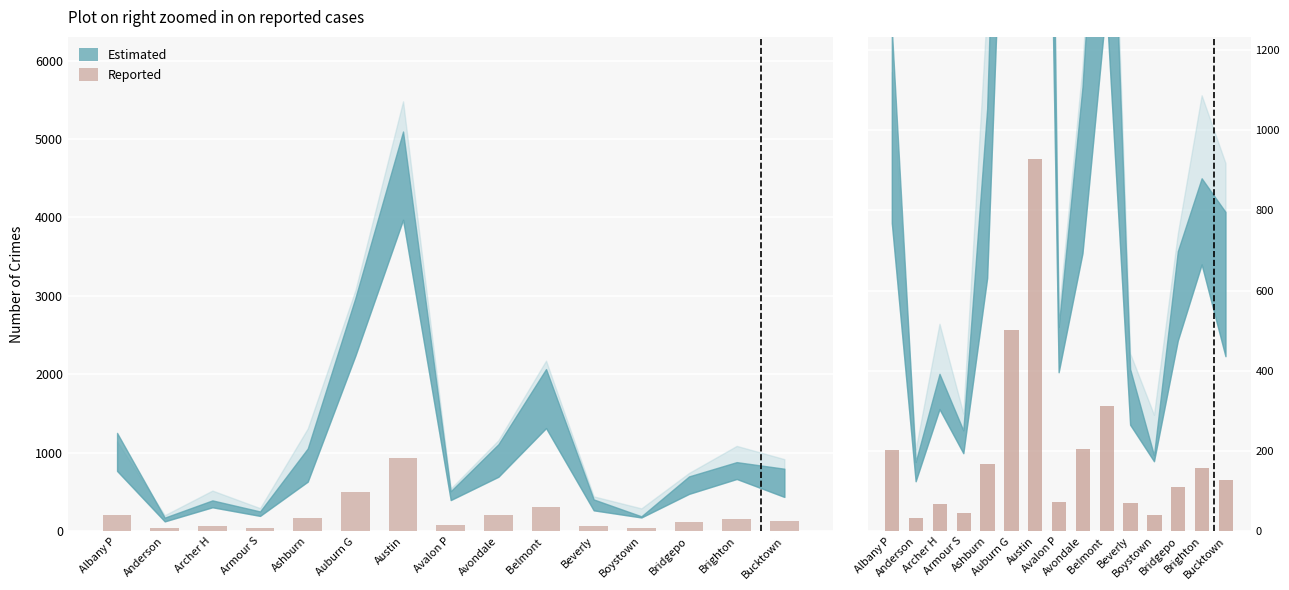

Reading left to right, list all the values displayed in this chart.

201.1	33.1	67.3	44.6	166.3	501.7	929.3	72.2	205.6	312.7	69.5	40.3	110.9	156.6	126.7